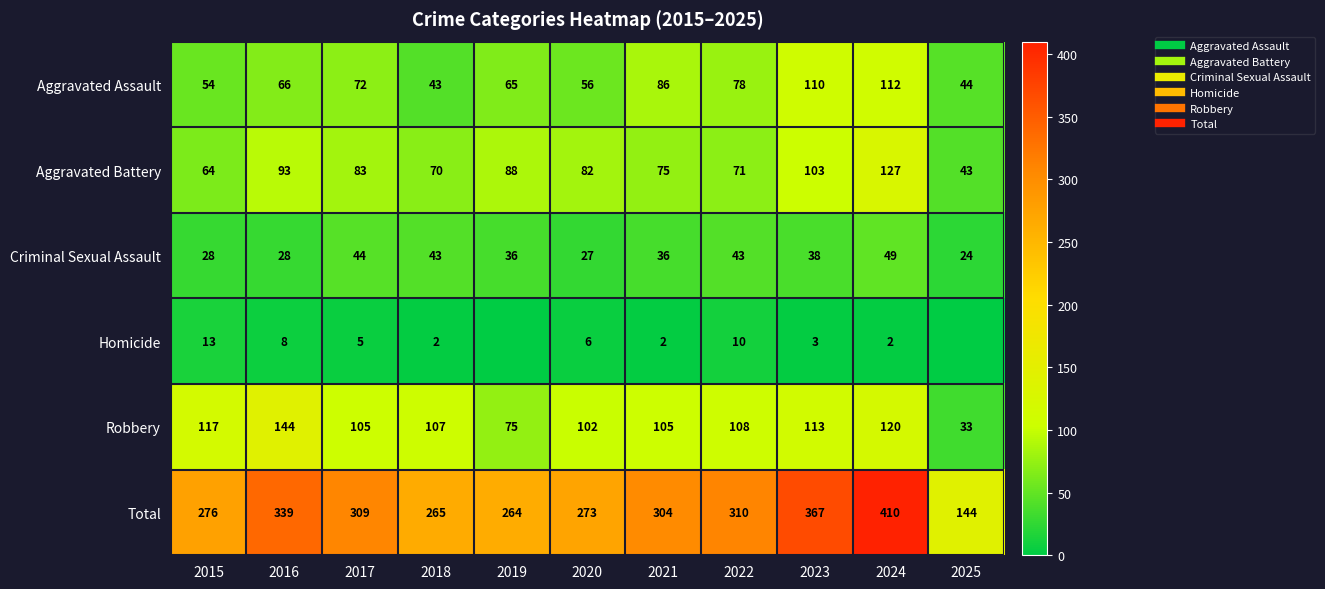

At which category is the sum across all series the highest?

2024